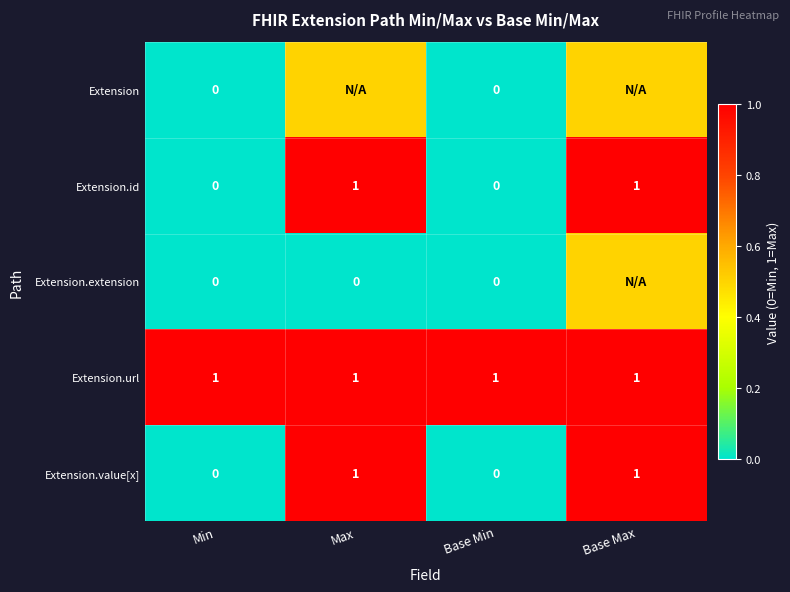

How many Extension.value[x] values are between 0 and 1?

4